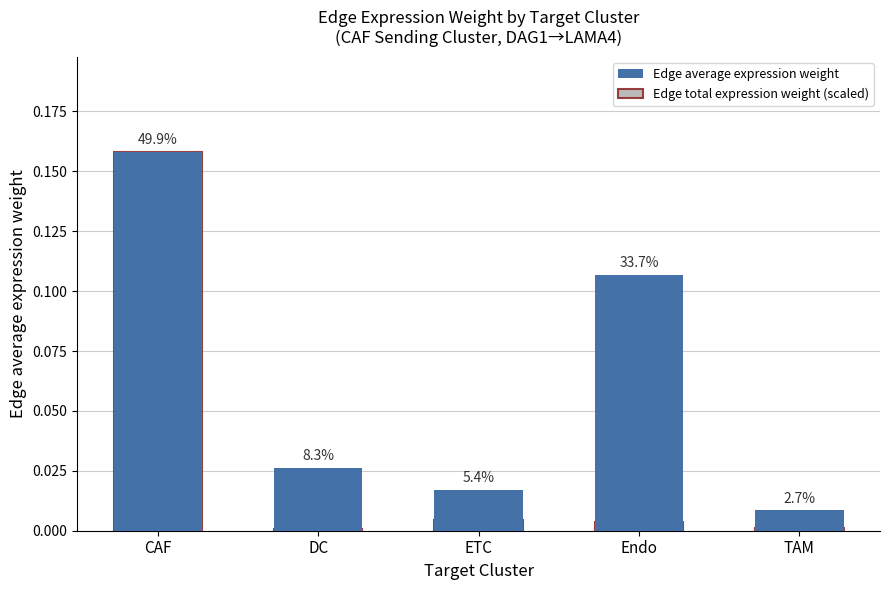

Rank the series at TAM from lowest to highest value.

Edge total expression weight (scaled), Edge average expression weight